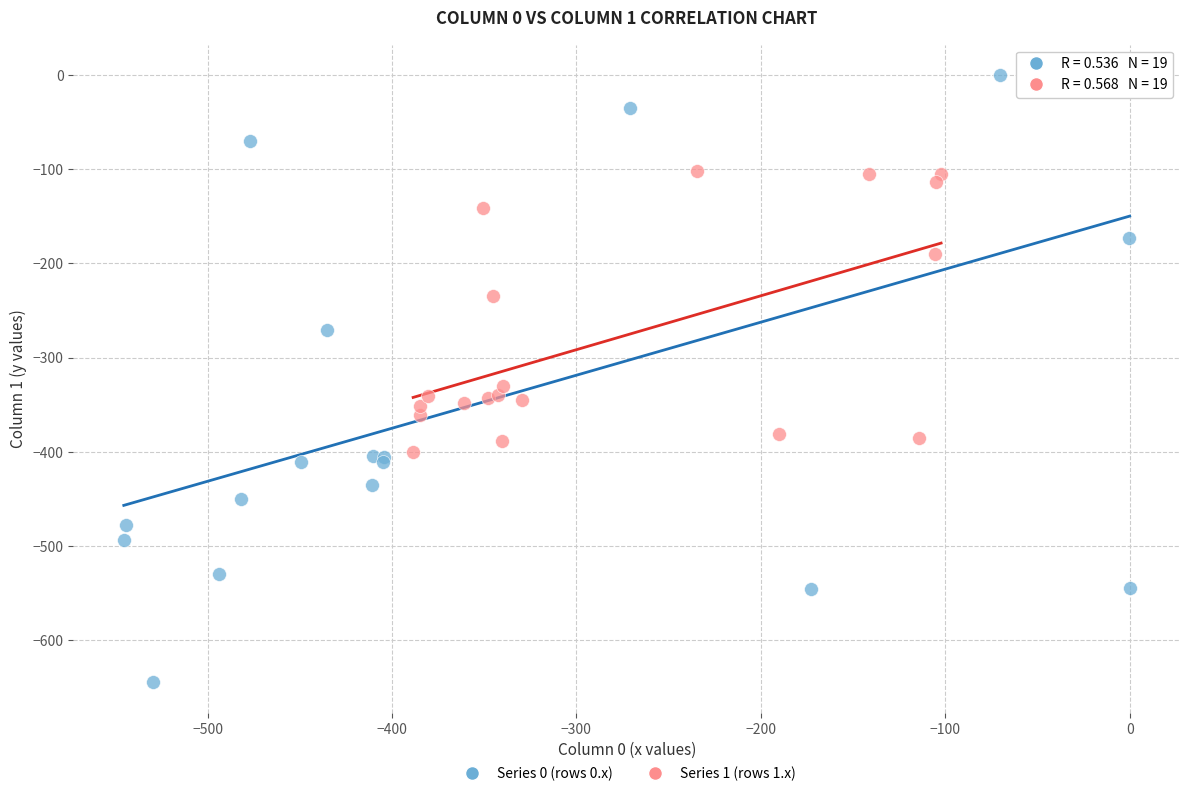

Which series reaches the maximum Y coordinate?

Series 0 (rows 0.x)